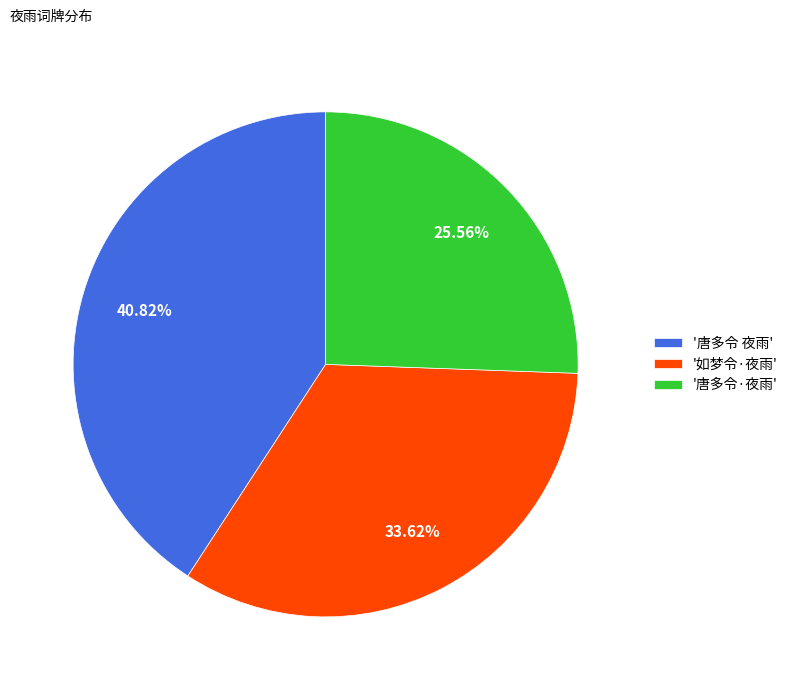

Do '如梦令·夜雨' and '唐多令 夜雨' together represent more than half of the pie?

Yes